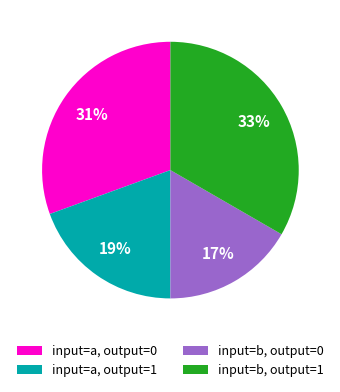

Do input=b, output=1 and input=a, output=1 together represent more than half of the pie?

Yes